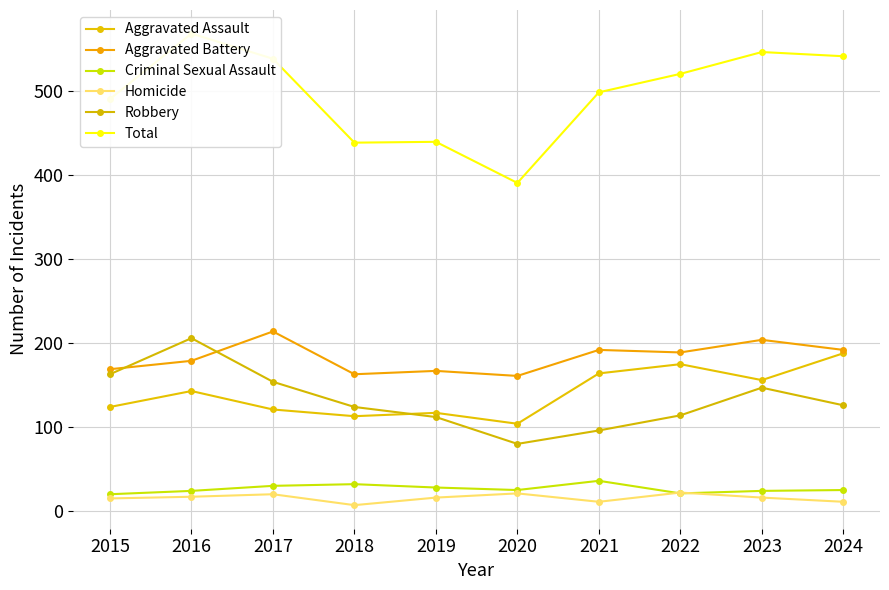

At how many categories does at least one series exceed 21?

10